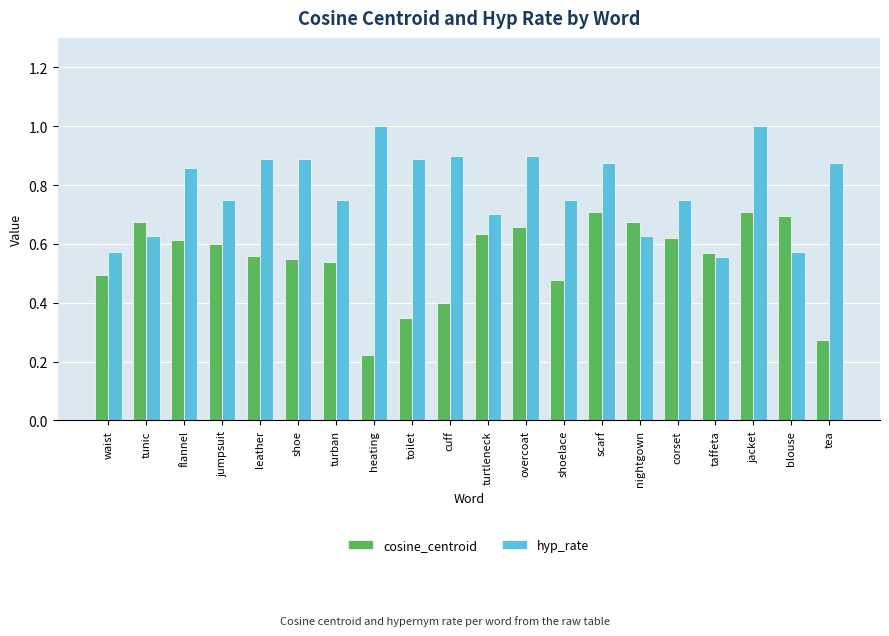

How many bars are there in total?

40